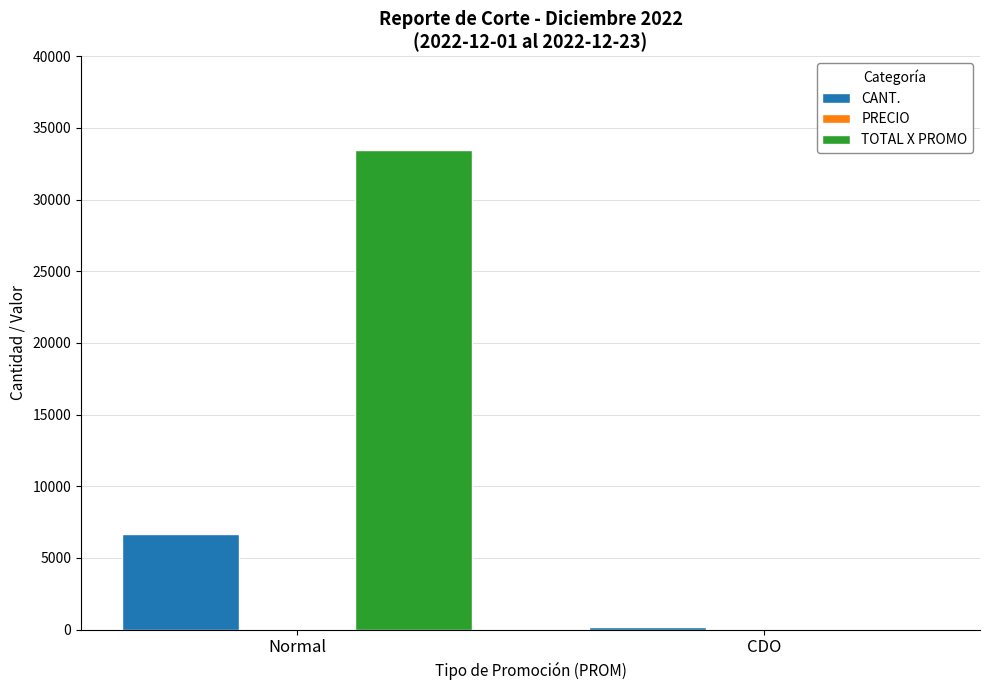

The value of TOTAL X PROMO at CDO is 0. True or false?

True